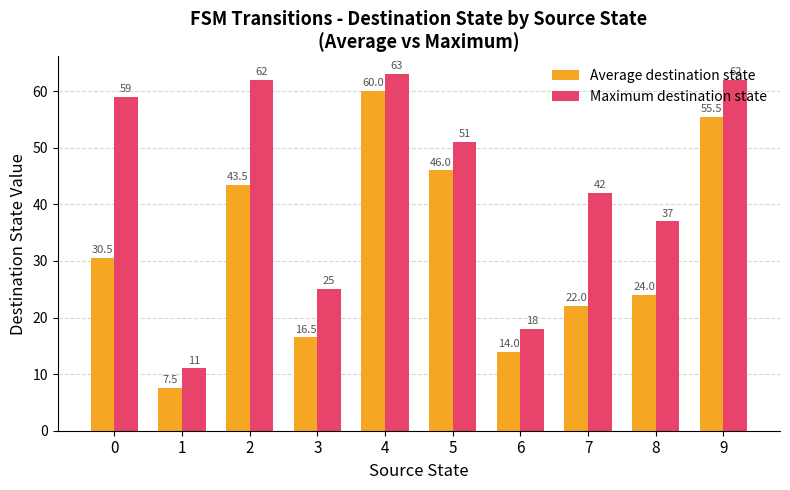

What is the difference between the maximum and minimum values in the Maximum destination state series?

52.0